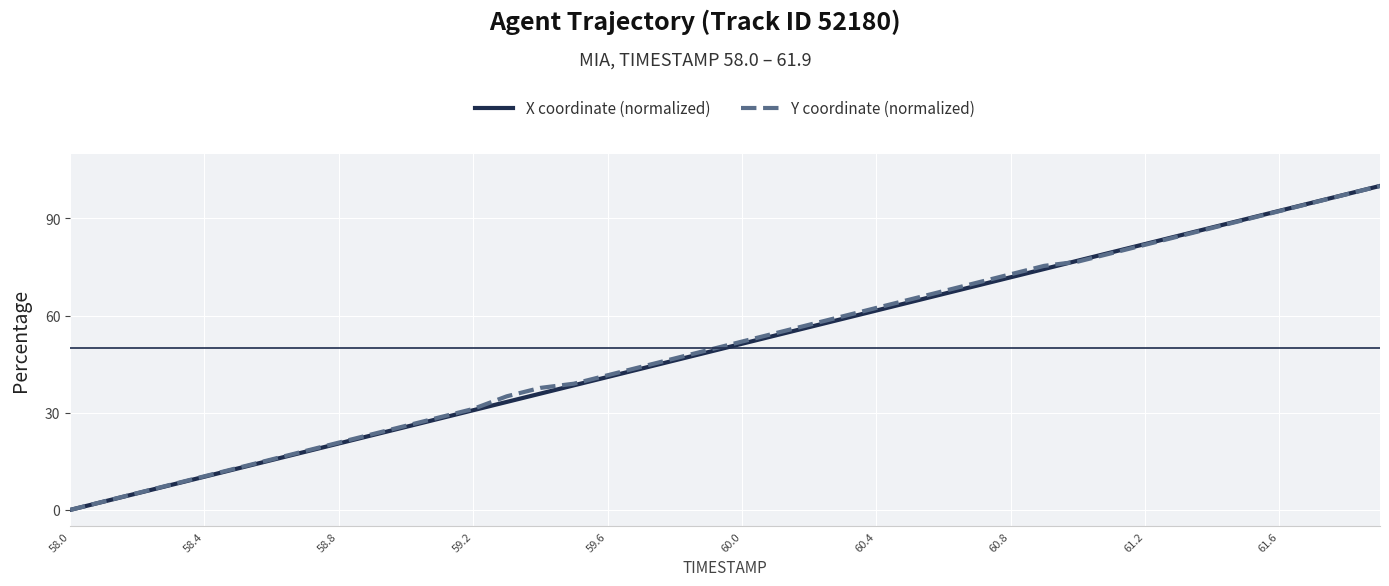

How many values in the X coordinate (normalized) series exceed 51?

20